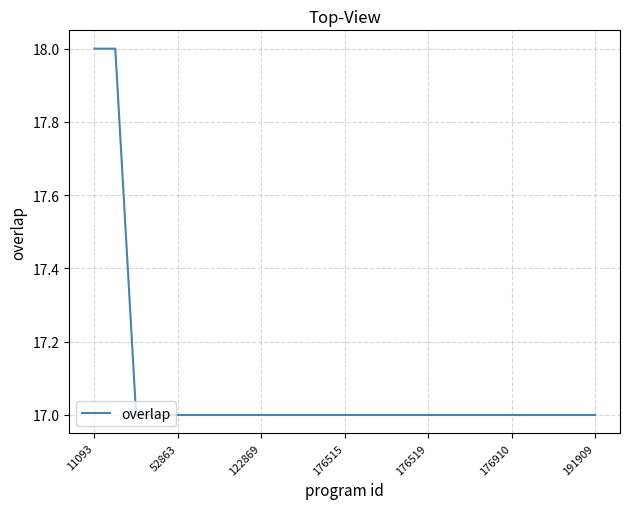

What is the greatest value displayed?

18